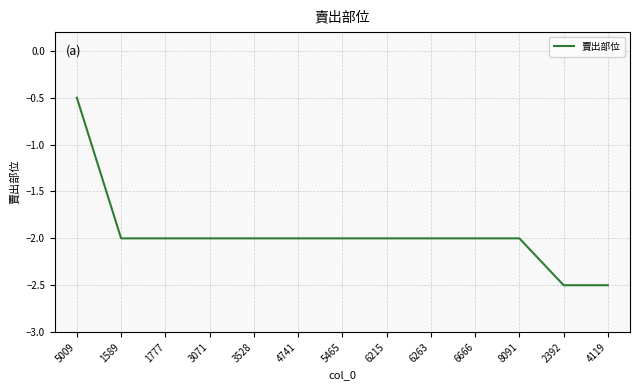

Where does the data first go above -2?

5009